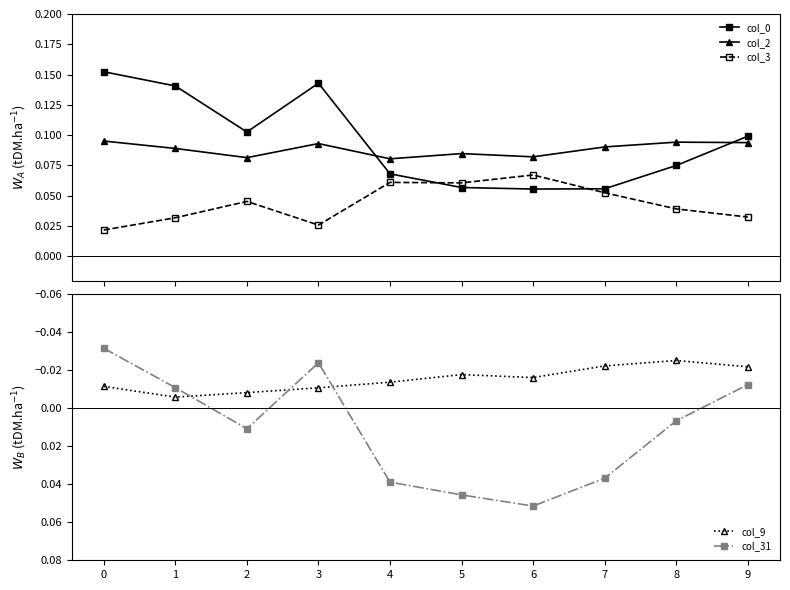

Reading left to right, extract all data points from this chart.

col_0: 0.2	0.1	0.1	0.1	0.1	0.1	0.1	0.1	0.1	0.1
col_2: 0.1	0.1	0.1	0.1	0.1	0.1	0.1	0.1	0.1	0.1
col_3: 0.0	0.0	0.0	0.0	0.1	0.1	0.1	0.1	0.0	0.0
col_9: -0.0	-0.0	-0.0	-0.0	-0.0	-0.0	-0.0	-0.0	-0.0	-0.0
col_31: -0.0	-0.0	0.0	-0.0	0.0	0.0	0.1	0.0	0.0	-0.0